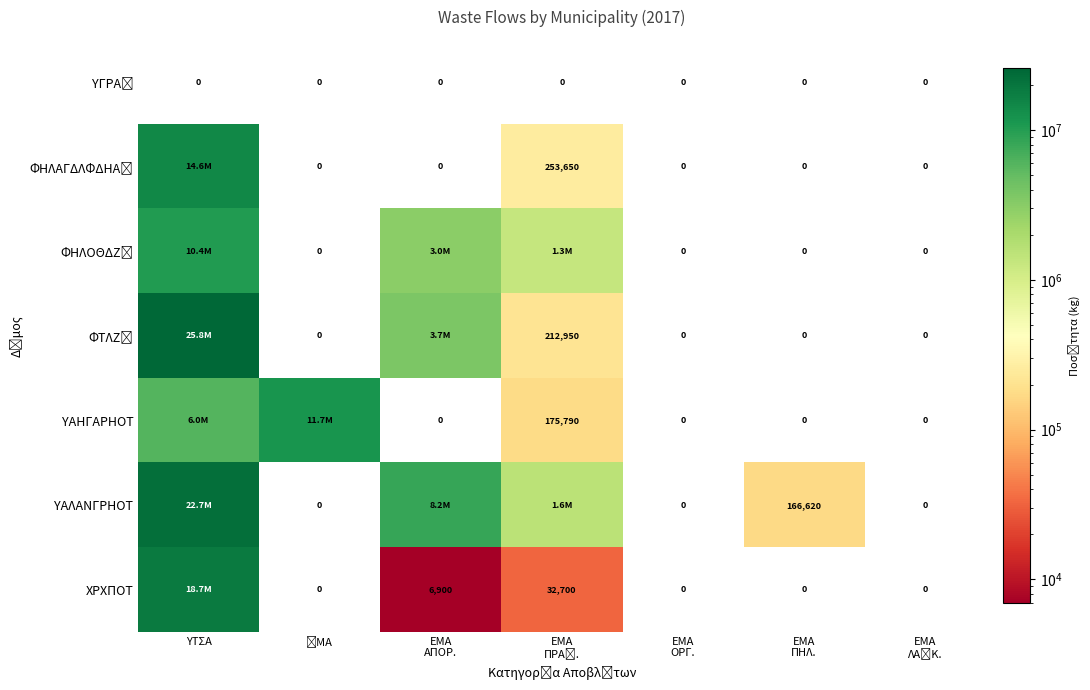

True or false: ΦΗΛΟΘΔΖ΢ has a value of 6145189 at ΥΤΣΑ.

False